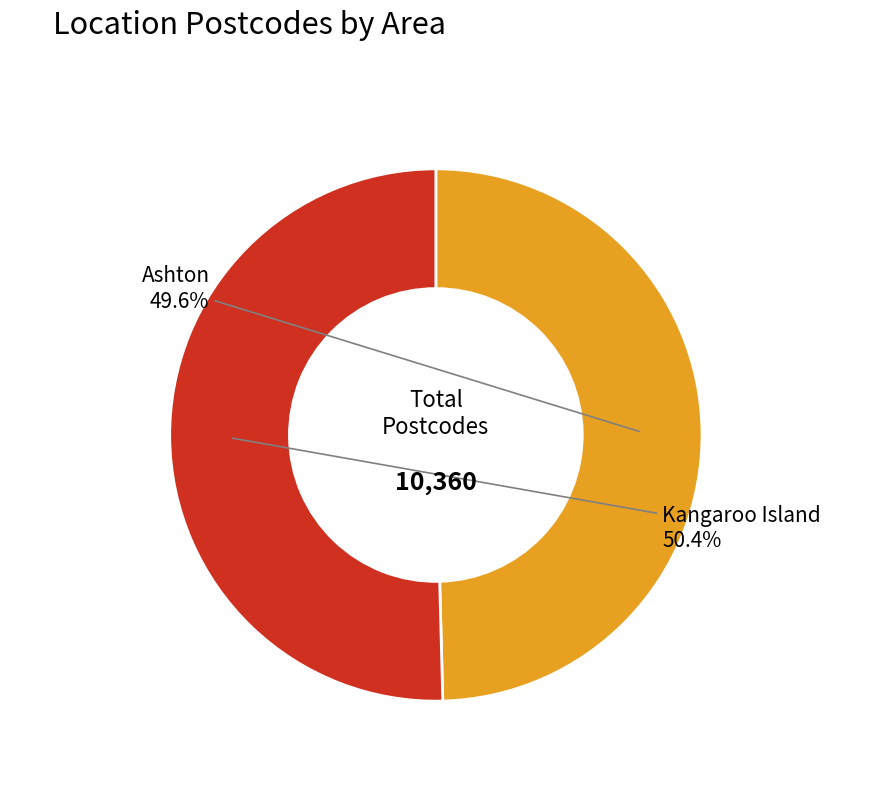

To the nearest percent, what portion does Kangaroo Island represent?

50%